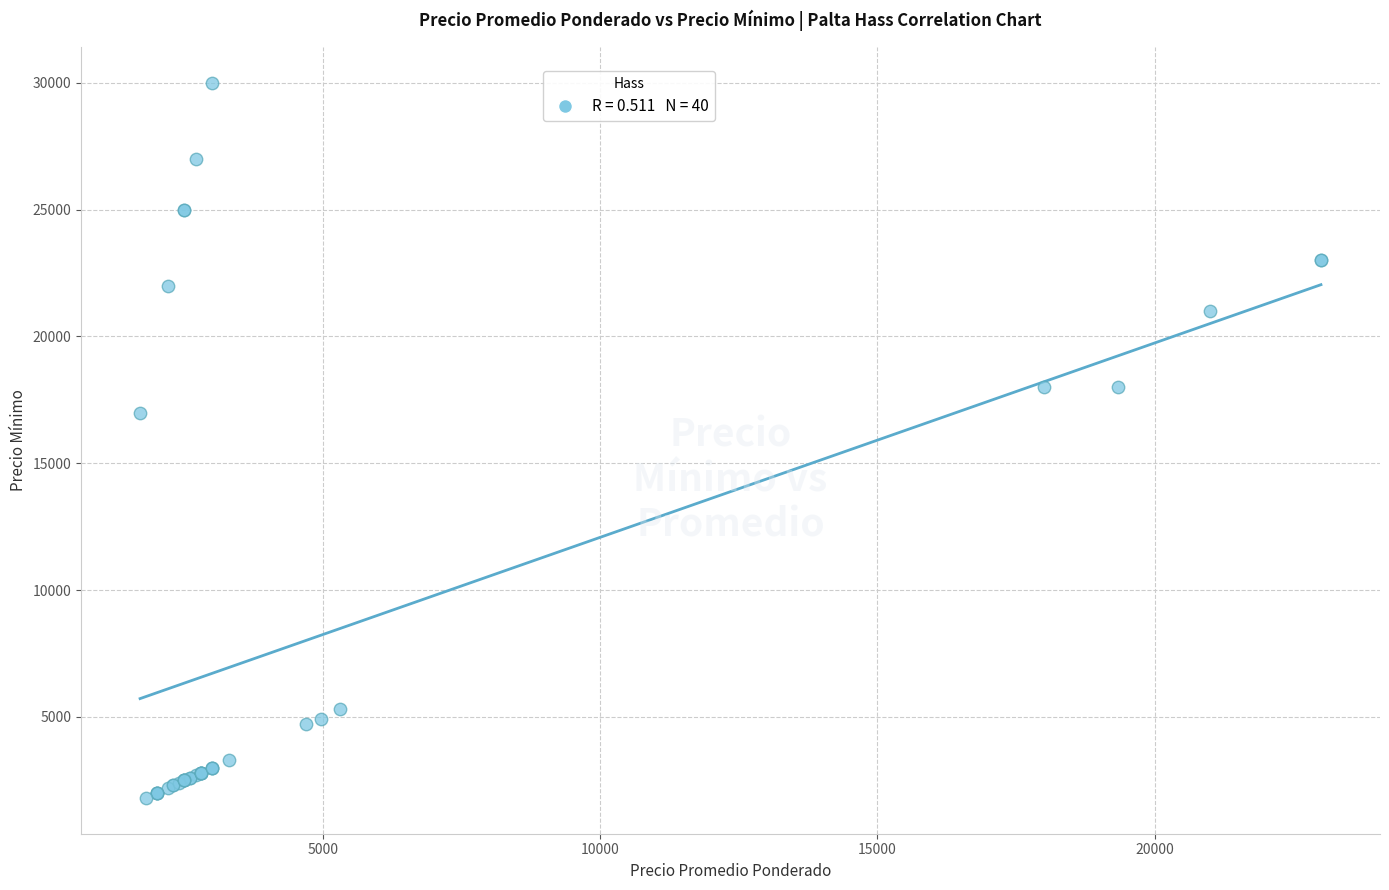

What Y value in the scatter plot is closest to 15900?

17000